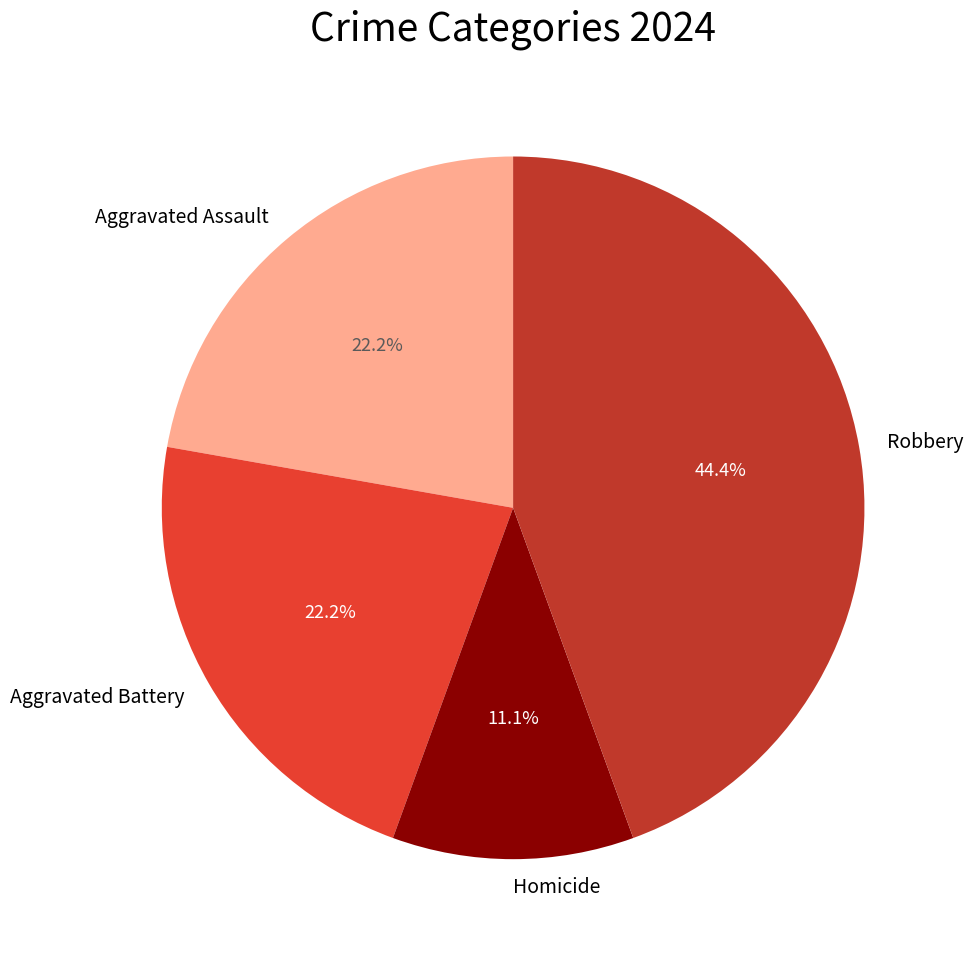

Is Robbery the majority of the pie?

No